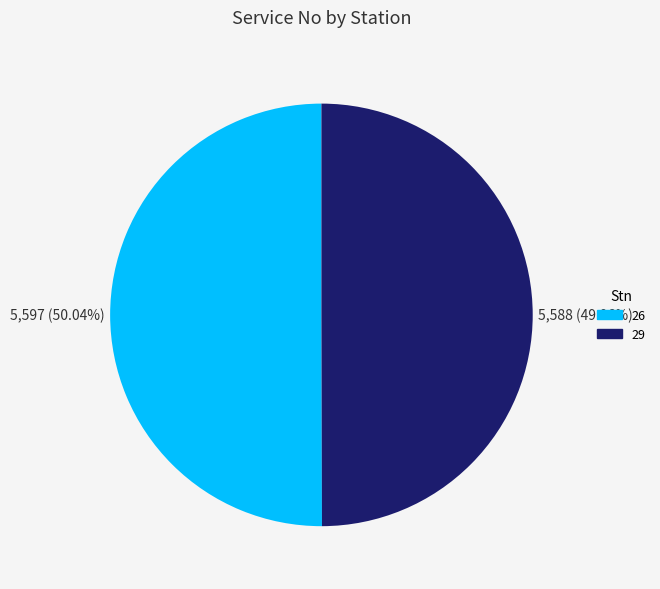

What is the ratio of the value at 29 to the value at 26?

1.0